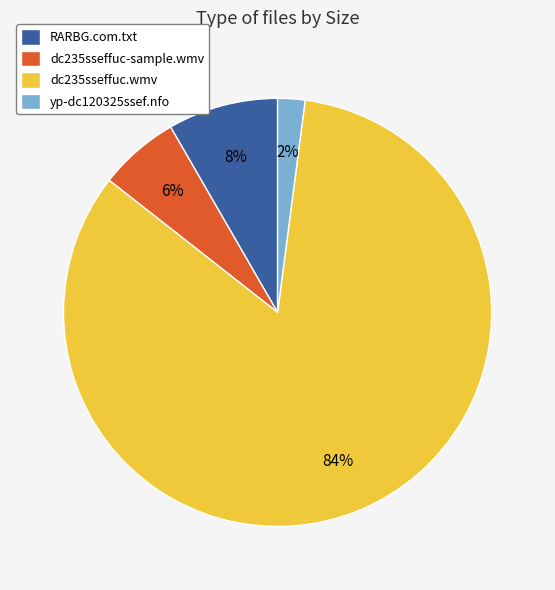

What percentage is the RARBG.com.txt slice, to the nearest percent?

8%